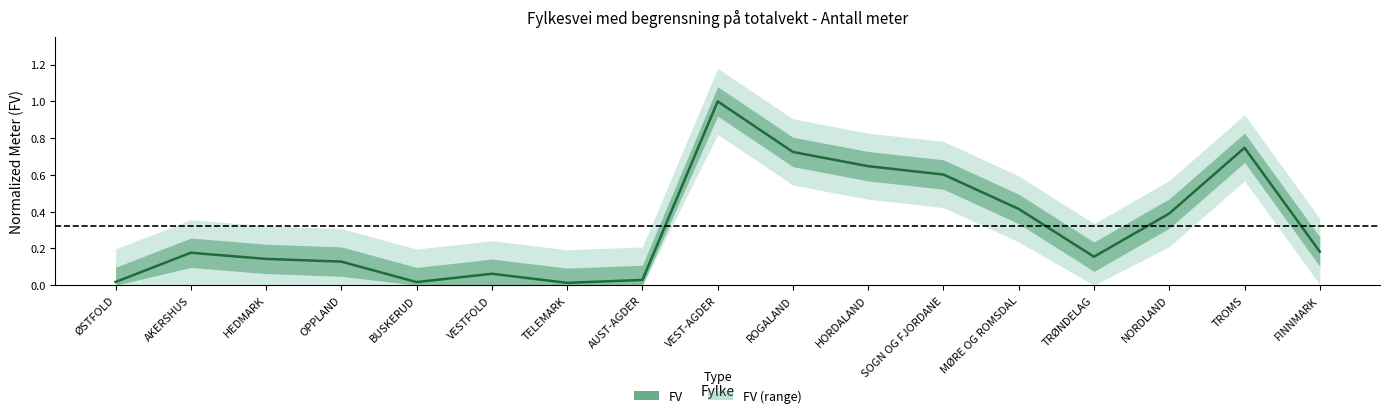

What is the difference between the maximum and minimum values?

1.0